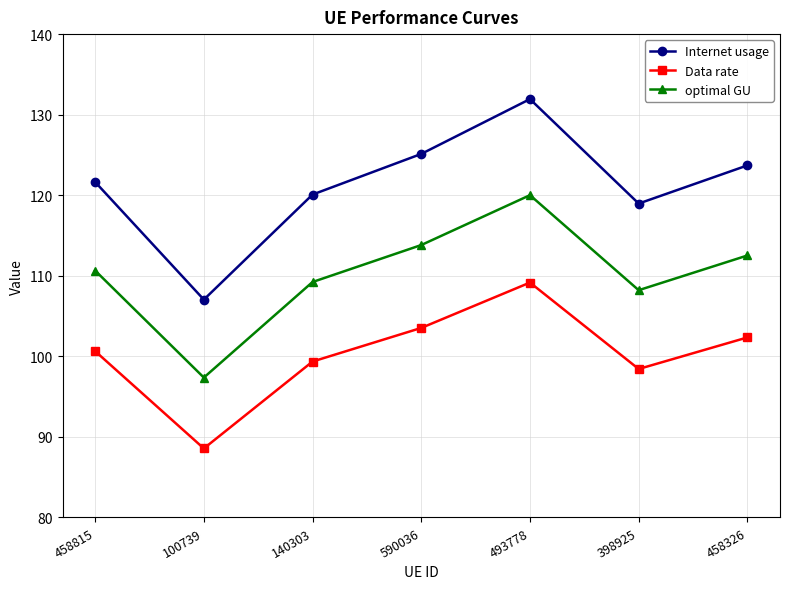

Reading left to right, transcribe all the data shown in this chart.

Internet usage: 121.6	107.0	120.1	125.1	131.9	119.0	123.7
Data rate: 100.6	88.6	99.4	103.5	109.2	98.4	102.3
optimal GU: 110.6	97.4	109.2	113.8	120.0	108.2	112.5